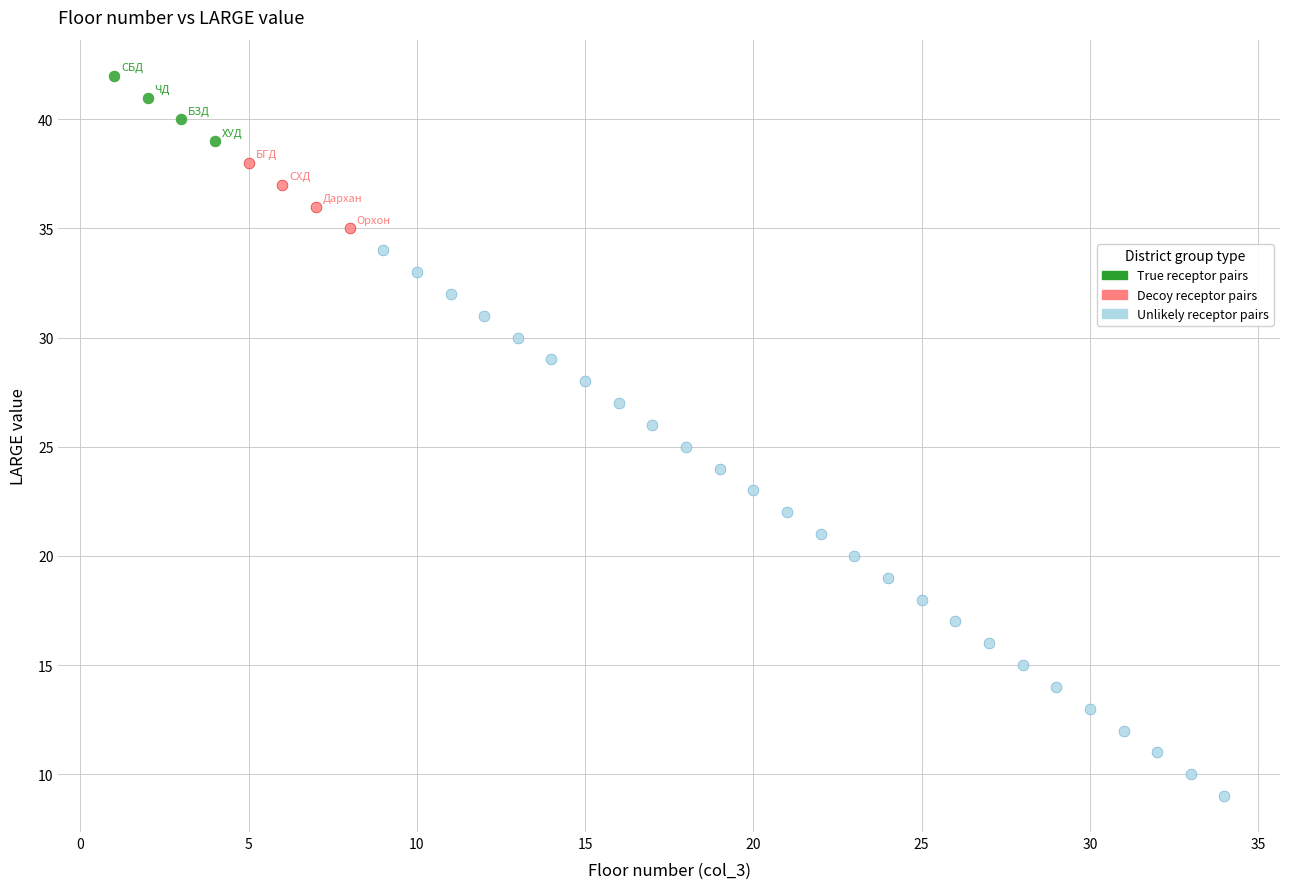

Which series has the widest spread of Y values?

Unlikely receptor pairs